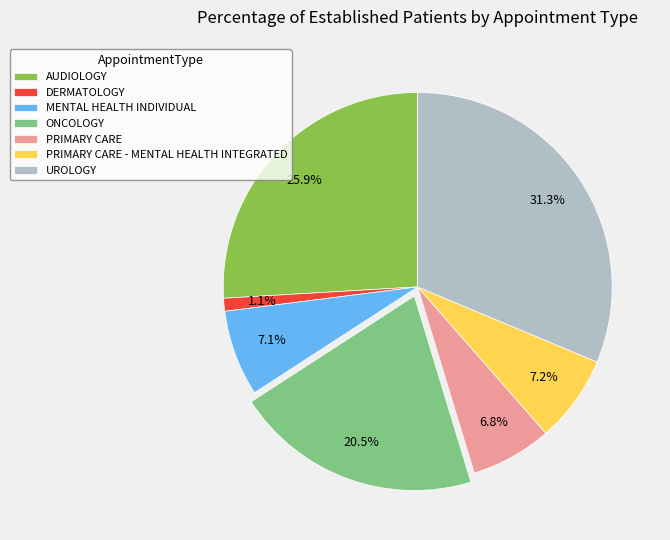

Combined, do UROLOGY and AUDIOLOGY account for over 50%?

Yes